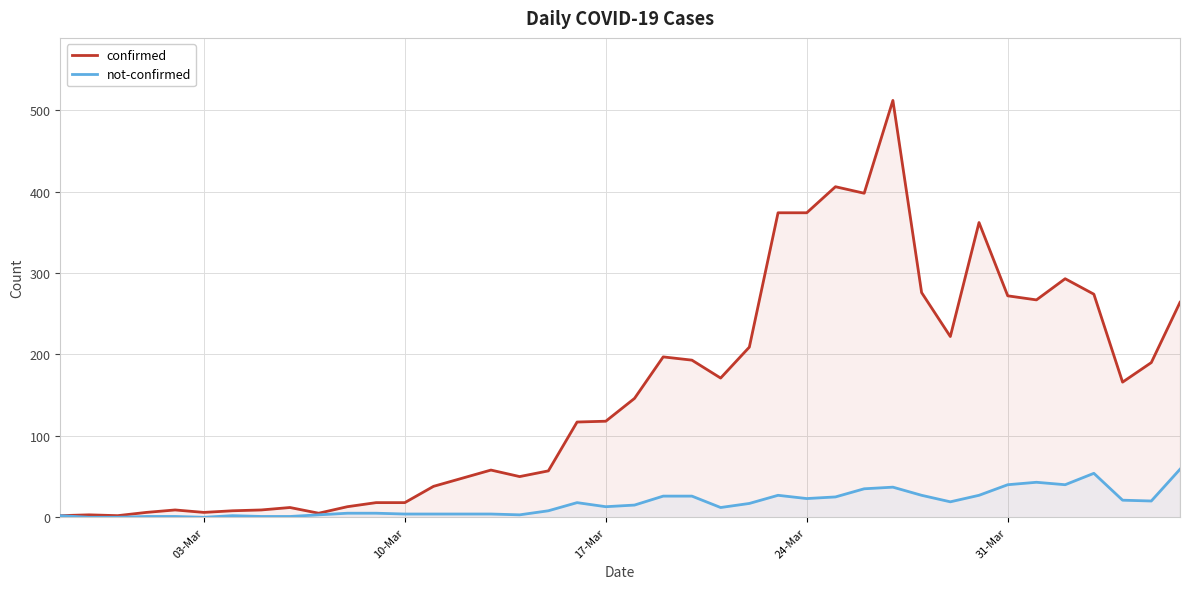

Does the chart display data point markers on the line(s)?

No